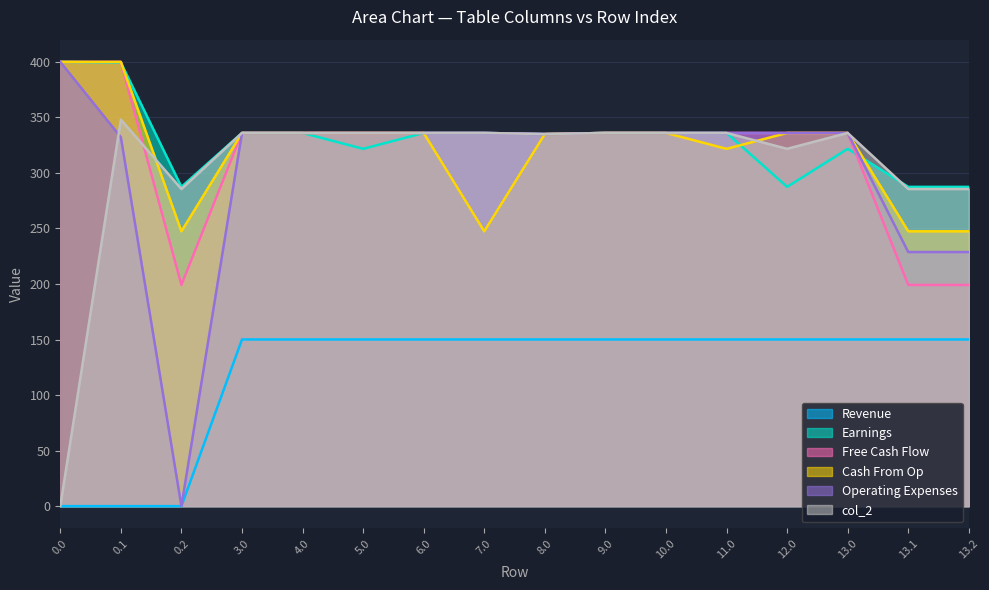

Does the chart display data point markers on the line(s)?

No